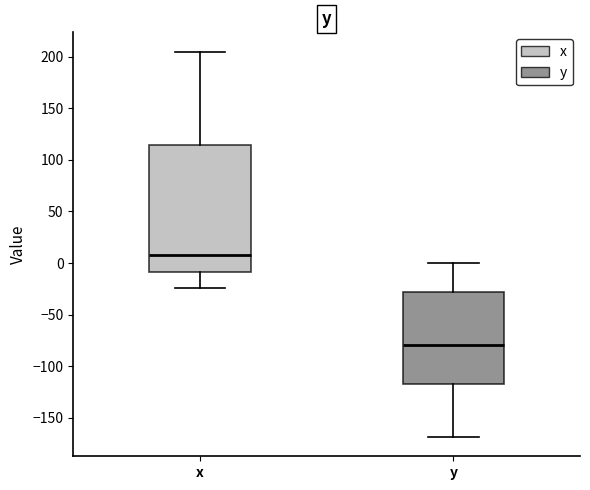

Where does the lower whisker of the box for x end on the y-axis? The values are not printed on the chart, so give them approximately, as read against the axis.

-25